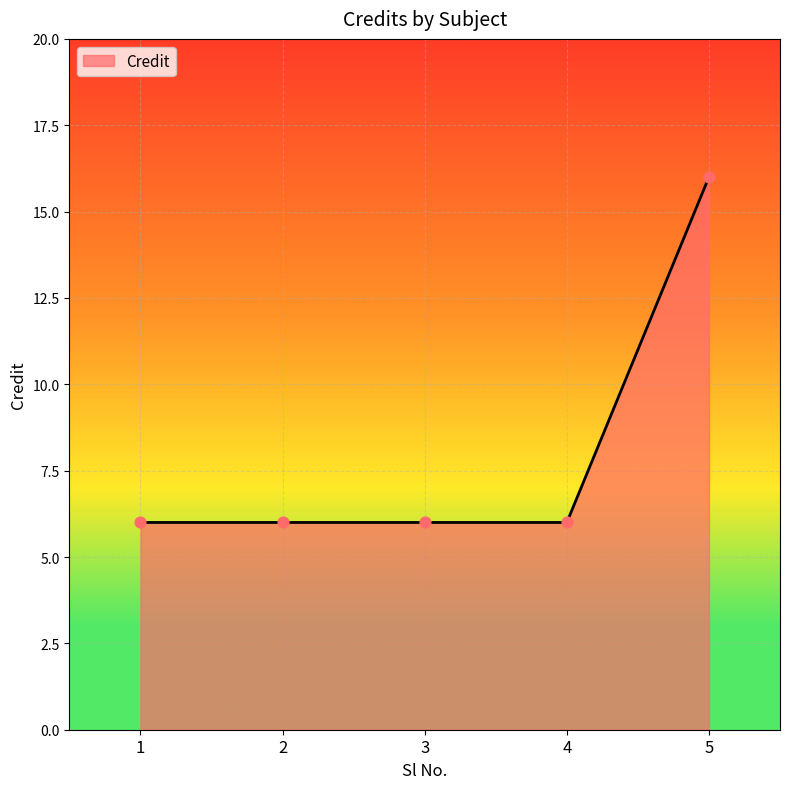

Approximately how many times larger is the value at 3 compared to 4?

1.0